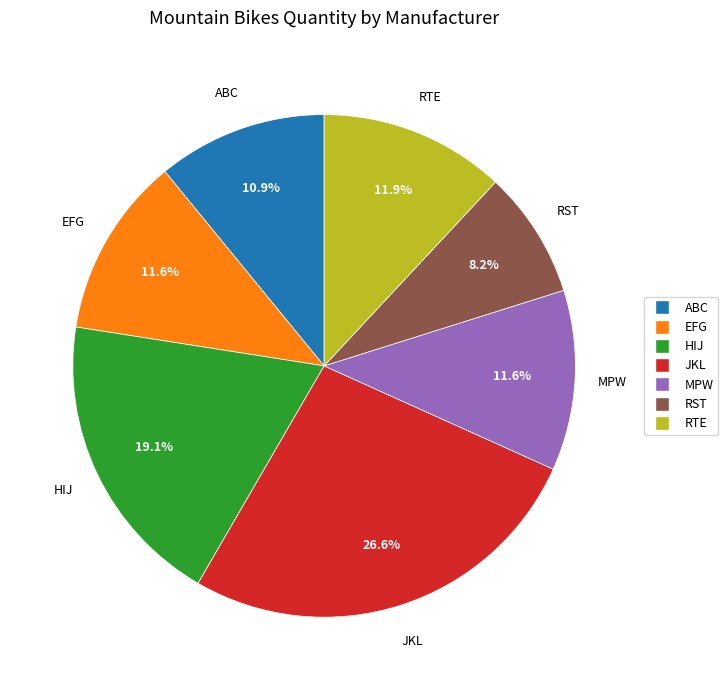

How many segments does this pie chart have?

7